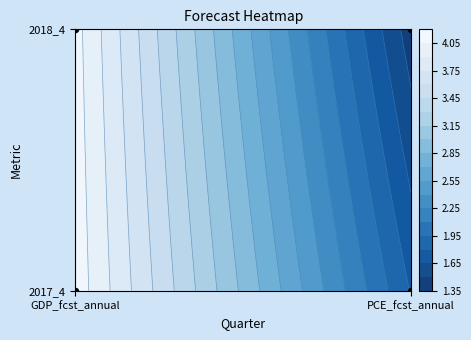

What value does the 2017_4 series have at PCE_fcst_annual?

1.8